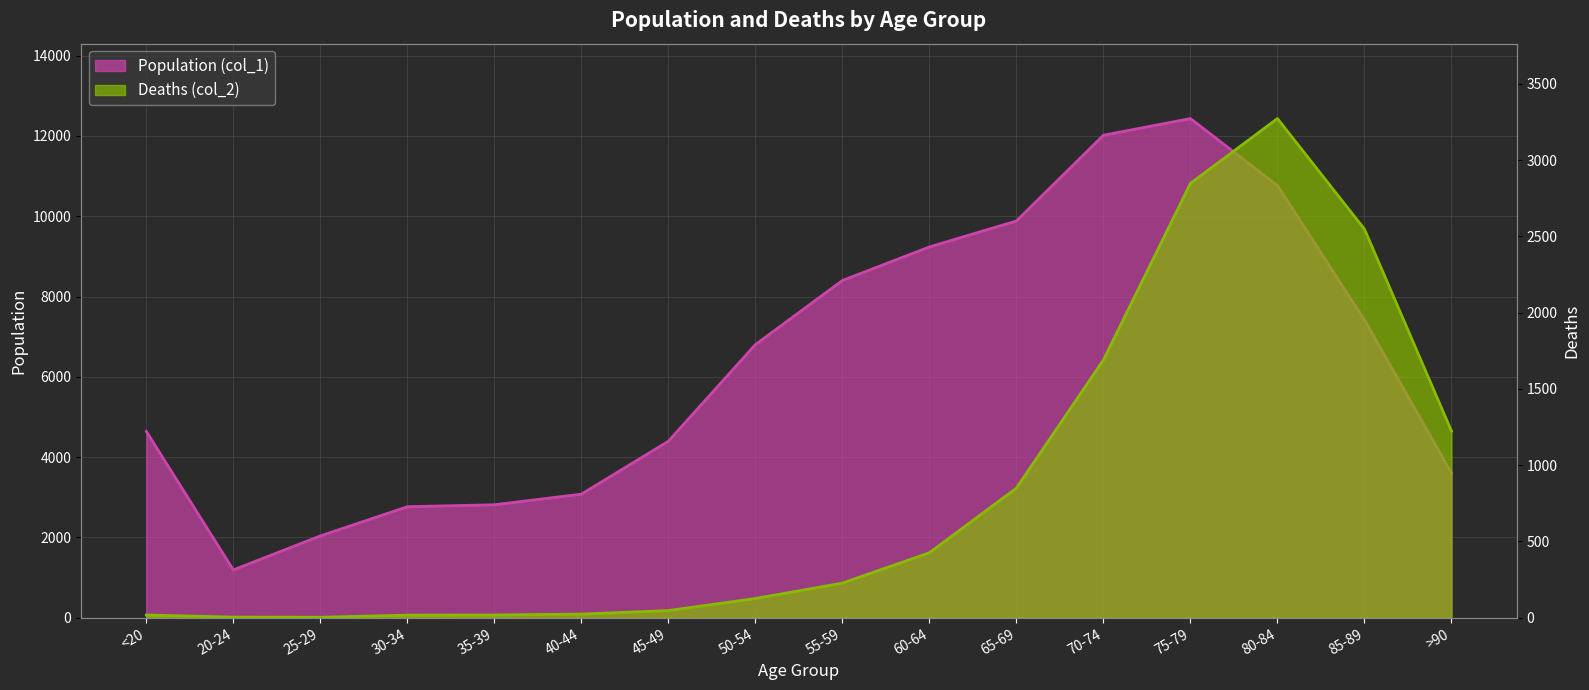

List the series in order of their overall mean, lowest first.

Deaths (col_2), Population (col_1)